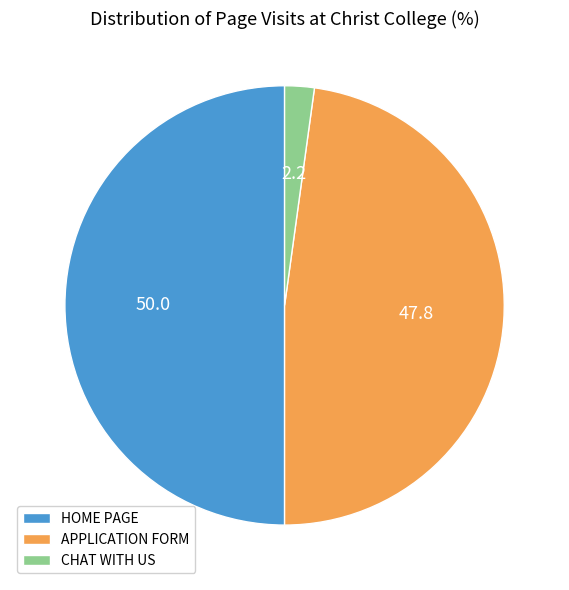

Is CHAT WITH US the majority of the pie?

No